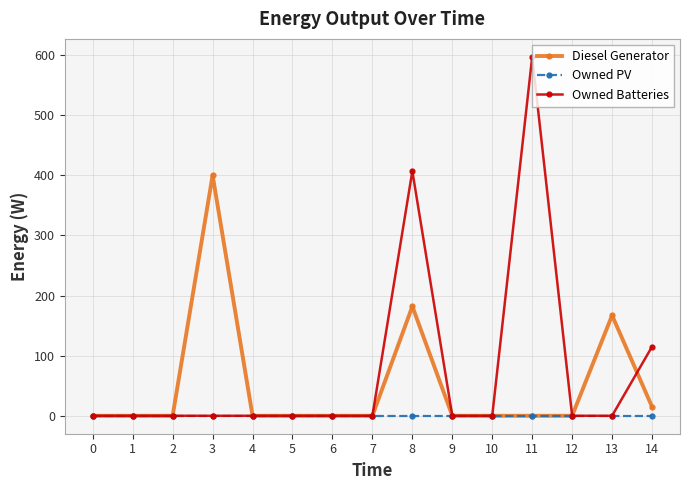

Does the chart display data point markers on the line(s)?

Yes